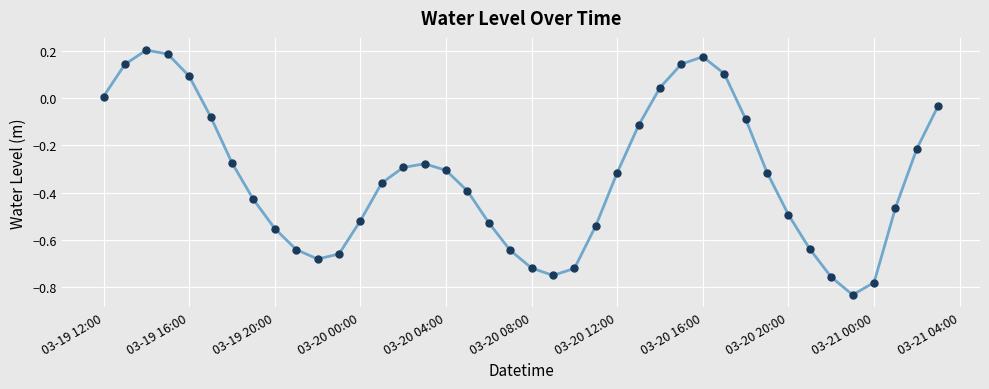

What is the sum of all values?

-13.3